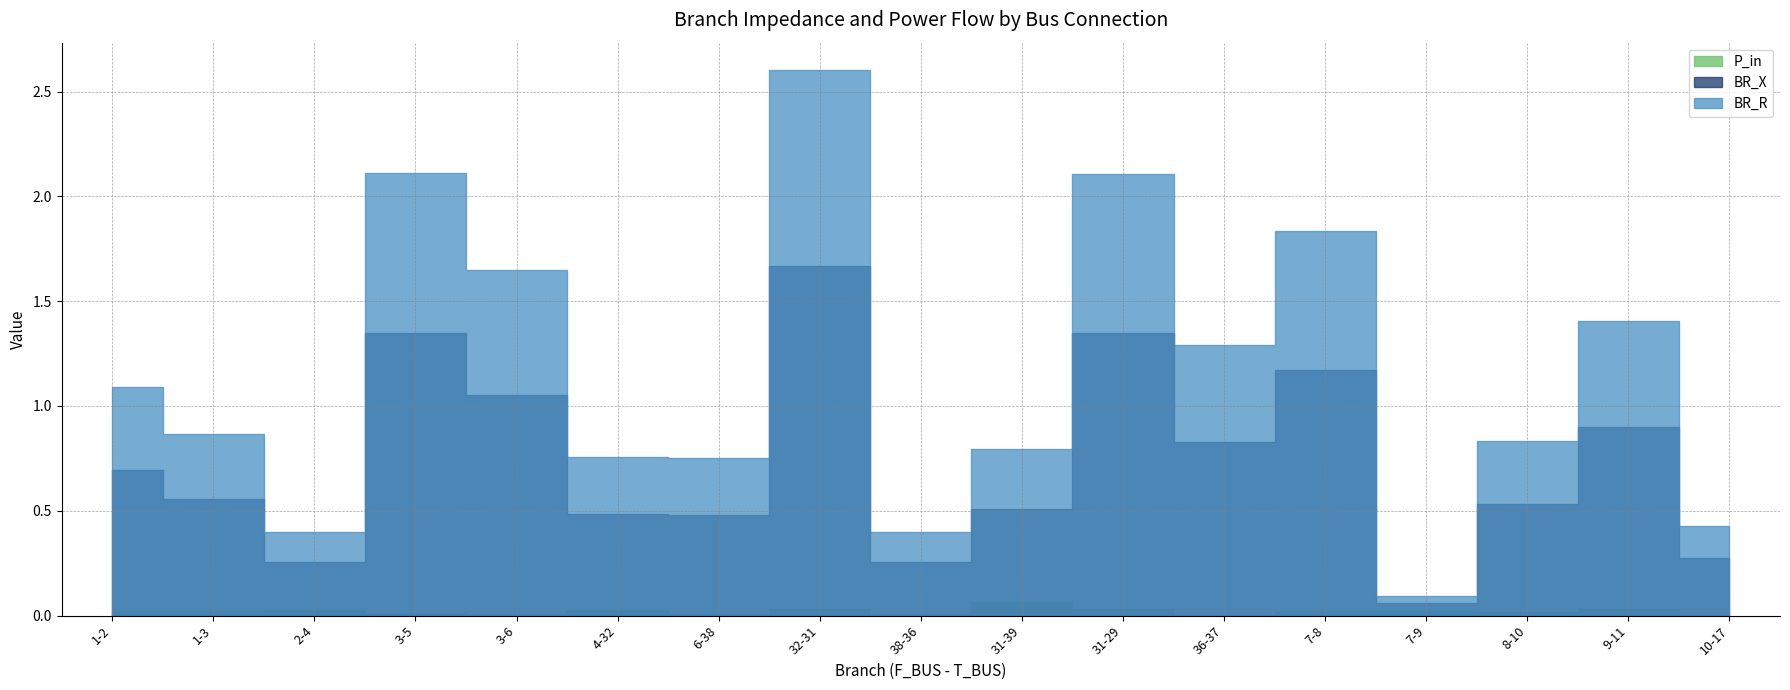

Is it true that P_in equals 0.0 at 7-8?

True